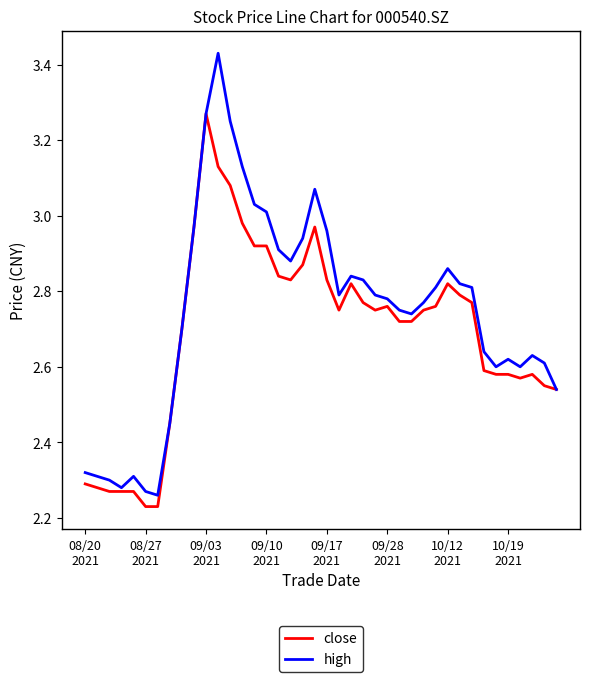

Rank the series by their maximum value, from highest to lowest.

high, close